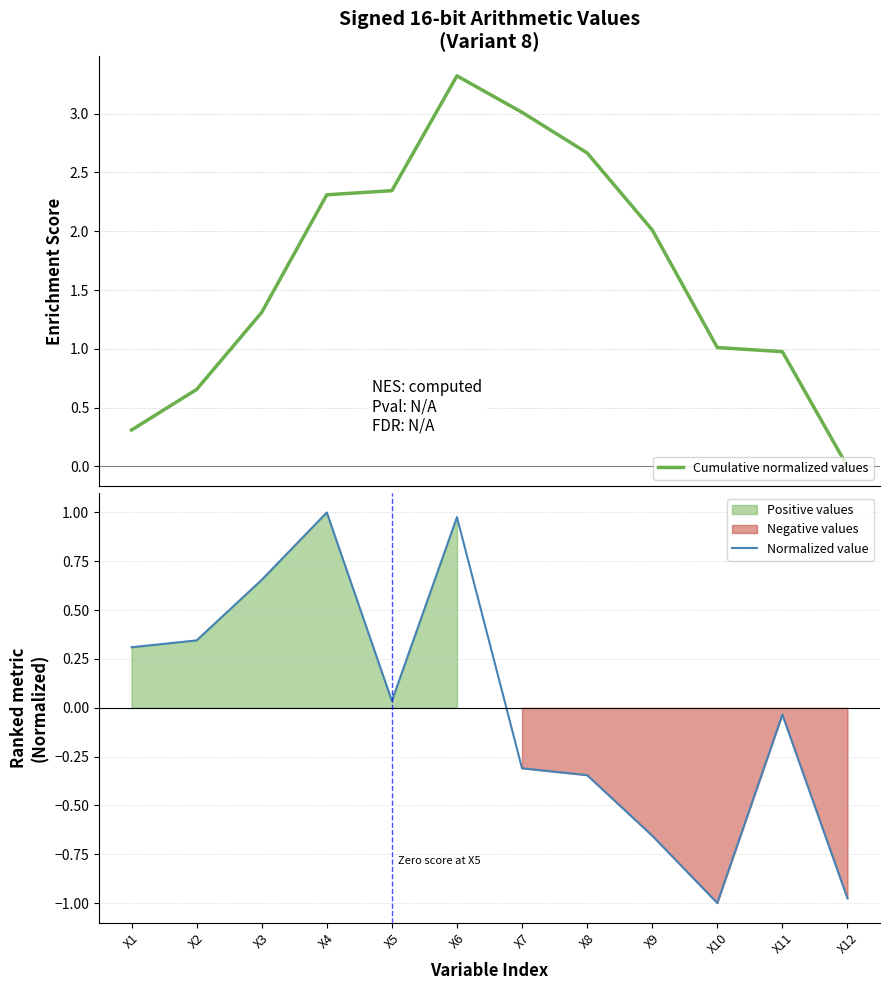

At X7, list the series in order from largest to smallest.

Cumulative normalized values, Normalized value